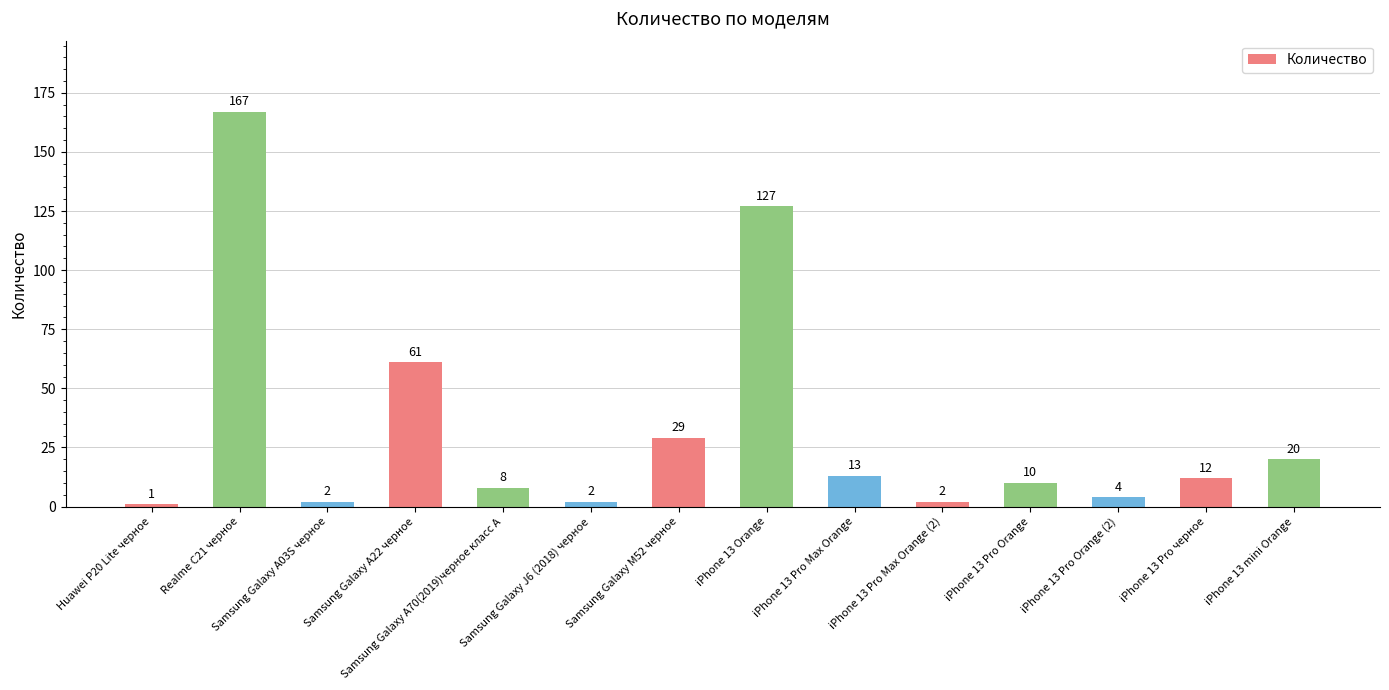

What is the difference between the maximum and second lowest values?

165